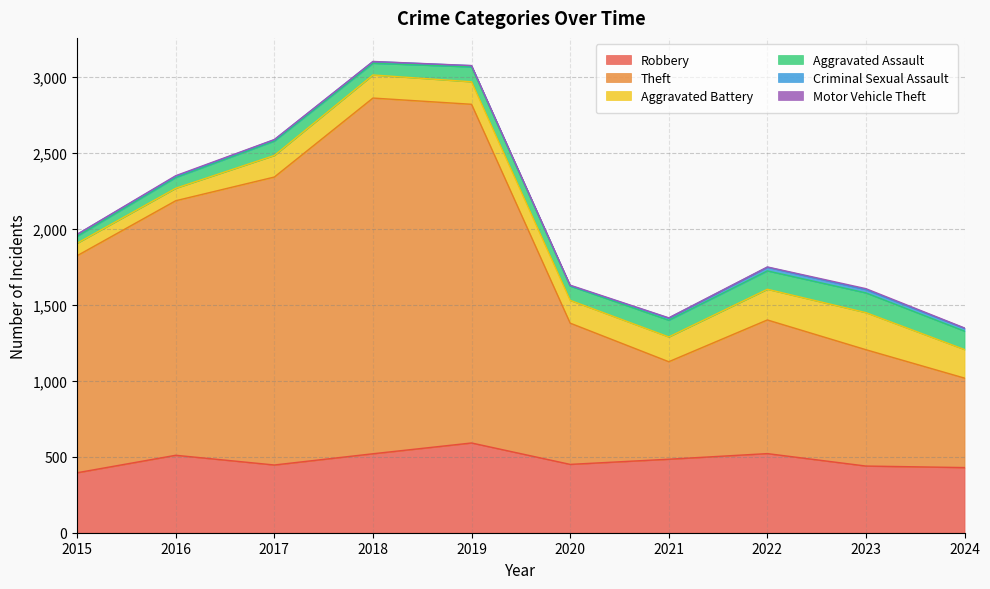

True or false: Theft has a value of 766 at 2023.

True